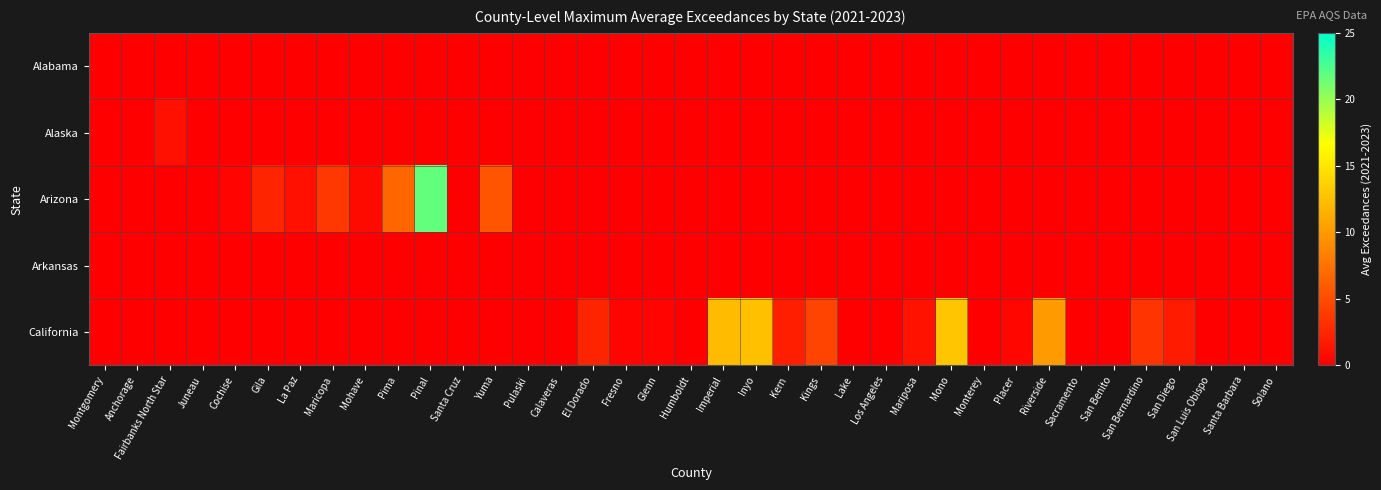

Reading left to right, list all the values displayed in this chart.

Alabama: Montgomery=0.0	Anchorage=0.0	Fairbanks North Star=0.0	Juneau=0.0	Cochise=0.0	Gila=0.0	La Paz=0.0	Maricopa=0.0	Mohave=0.0	Pima=0.0	Pinal=0.0	Santa Cruz=0.0	Yuma=0.0	Pulaski=0.0	Calaveras=0.0	El Dorado=0.0	Fresno=0.0	Glenn=0.0	Humboldt=0.0	Imperial=0.0	Inyo=0.0	Kern=0.0	Kings=0.0	Lake=0.0	Los Angeles=0.0	Mariposa=0.0	Mono=0.0	Monterey=0.0	Placer=0.0	Riverside=0.0	Sacramento=0.0	San Benito=0.0	San Bernardino=0.0	San Diego=0.0	San Luis Obispo=0.0	Santa Barbara=0.0	Solano=0.0
Alaska: Montgomery=0.0	Anchorage=0.0	Fairbanks North Star=1.1	Juneau=0.0	Cochise=0.0	Gila=0.0	La Paz=0.0	Maricopa=0.0	Mohave=0.0	Pima=0.0	Pinal=0.0	Santa Cruz=0.0	Yuma=0.0	Pulaski=0.0	Calaveras=0.0	El Dorado=0.0	Fresno=0.0	Glenn=0.0	Humboldt=0.0	Imperial=0.0	Inyo=0.0	Kern=0.0	Kings=0.0	Lake=0.0	Los Angeles=0.0	Mariposa=0.0	Mono=0.0	Monterey=0.0	Placer=0.0	Riverside=0.0	Sacramento=0.0	San Benito=0.0	San Bernardino=0.0	San Diego=0.0	San Luis Obispo=0.0	Santa Barbara=0.0	Solano=0.0
Arizona: Montgomery=0.0	Anchorage=0.0	Fairbanks North Star=0.0	Juneau=0.0	Cochise=0.3	Gila=2.4	La Paz=1.1	Maricopa=3.7	Mohave=0.7	Pima=6.7	Pinal=21.7	Santa Cruz=0.0	Yuma=5.5	Pulaski=0.0	Calaveras=0.0	El Dorado=0.0	Fresno=0.0	Glenn=0.0	Humboldt=0.0	Imperial=0.0	Inyo=0.0	Kern=0.0	Kings=0.0	Lake=0.0	Los Angeles=0.0	Mariposa=0.0	Mono=0.0	Monterey=0.0	Placer=0.0	Riverside=0.0	Sacramento=0.0	San Benito=0.0	San Bernardino=0.0	San Diego=0.0	San Luis Obispo=0.0	Santa Barbara=0.0	Solano=0.0
Arkansas: Montgomery=0.0	Anchorage=0.0	Fairbanks North Star=0.0	Juneau=0.0	Cochise=0.0	Gila=0.0	La Paz=0.0	Maricopa=0.0	Mohave=0.0	Pima=0.0	Pinal=0.0	Santa Cruz=0.0	Yuma=0.0	Pulaski=0.0	Calaveras=0.0	El Dorado=0.0	Fresno=0.0	Glenn=0.0	Humboldt=0.0	Imperial=0.0	Inyo=0.0	Kern=0.0	Kings=0.0	Lake=0.0	Los Angeles=0.0	Mariposa=0.0	Mono=0.0	Monterey=0.0	Placer=0.0	Riverside=0.0	Sacramento=0.0	San Benito=0.0	San Bernardino=0.0	San Diego=0.0	San Luis Obispo=0.0	Santa Barbara=0.0	Solano=0.0
California: Montgomery=0.0	Anchorage=0.0	Fairbanks North Star=0.0	Juneau=0.0	Cochise=0.0	Gila=0.0	La Paz=0.0	Maricopa=0.0	Mohave=0.0	Pima=0.0	Pinal=0.0	Santa Cruz=0.0	Yuma=0.0	Pulaski=0.0	Calaveras=0.0	El Dorado=2.4	Fresno=0.3	Glenn=0.3	Humboldt=0.0	Imperial=12.3	Inyo=12.5	Kern=2.0	Kings=4.4	Lake=0.0	Los Angeles=0.0	Mariposa=1.3	Mono=12.9	Monterey=0.0	Placer=0.4	Riverside=10.1	Sacramento=0.0	San Benito=0.0	San Bernardino=3.5	San Diego=1.8	San Luis Obispo=0.0	Santa Barbara=0.0	Solano=0.0